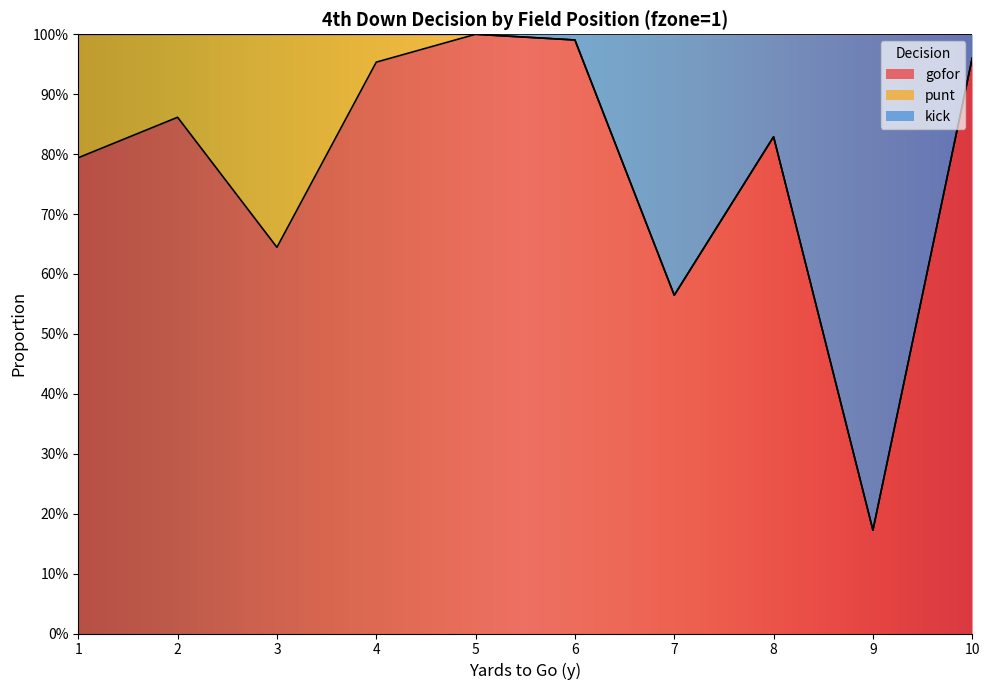

What is the minimum value shown in the chart?

0.2